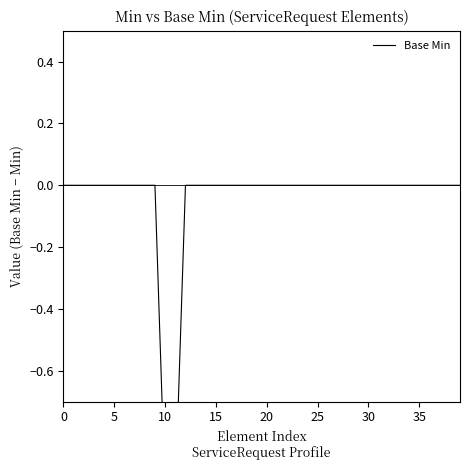

What is the difference between the maximum and minimum values?

1